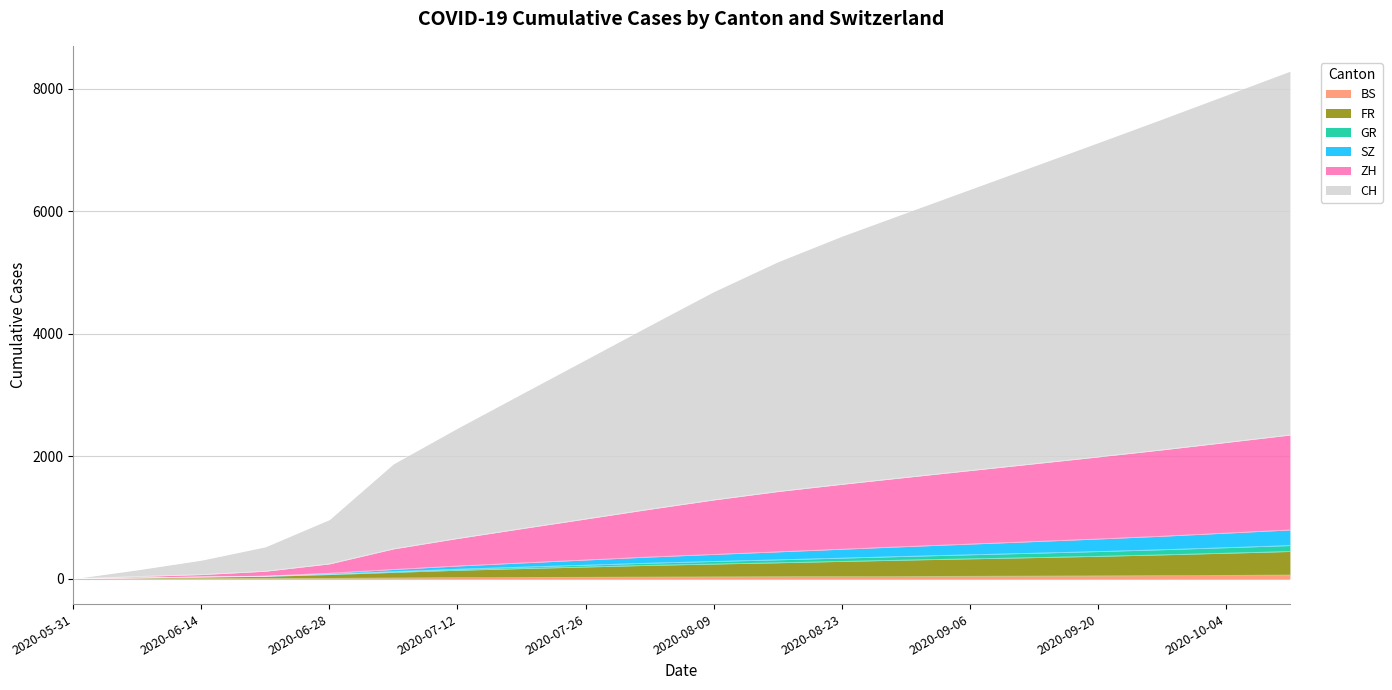

Is it true that SZ equals 153 at 2020-08-09?

False